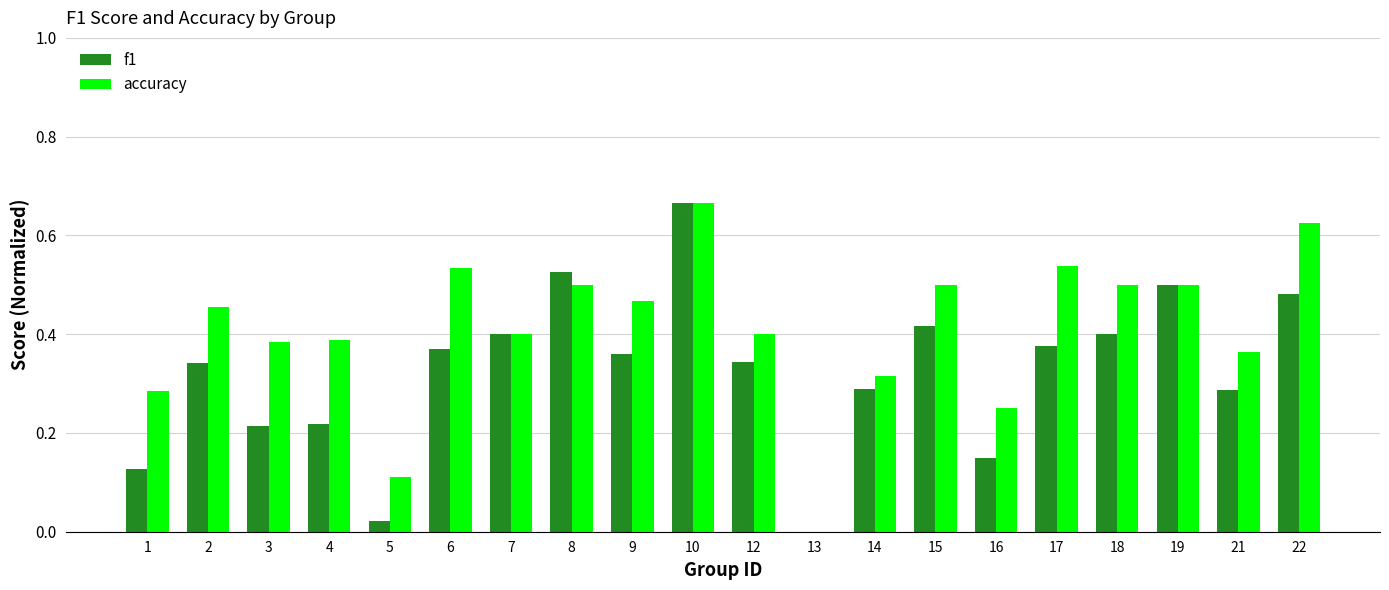

At which category is the sum across all series the highest?

10